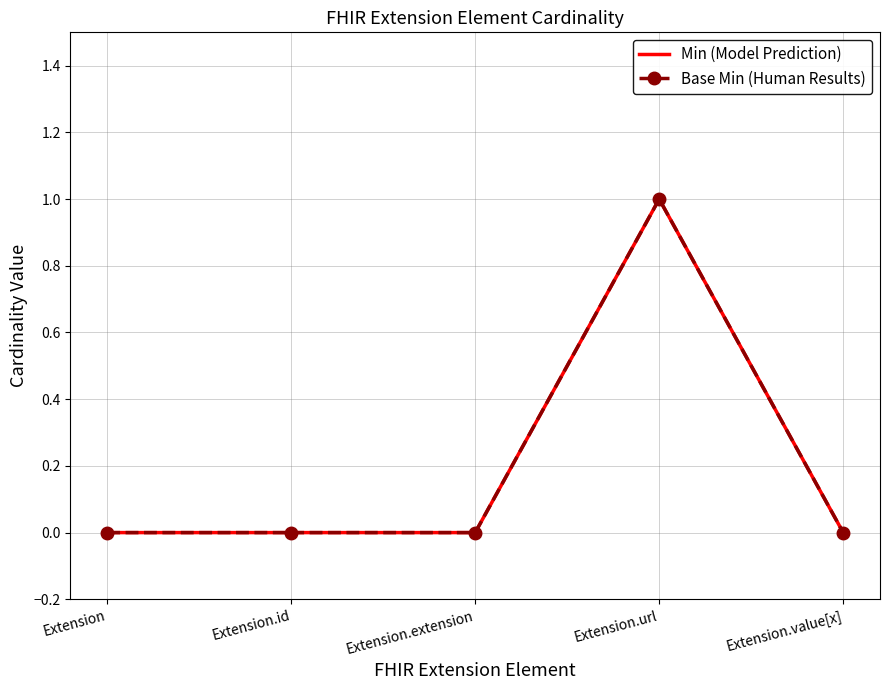

At which label is Min (Model Prediction) closest to 0?

Extension